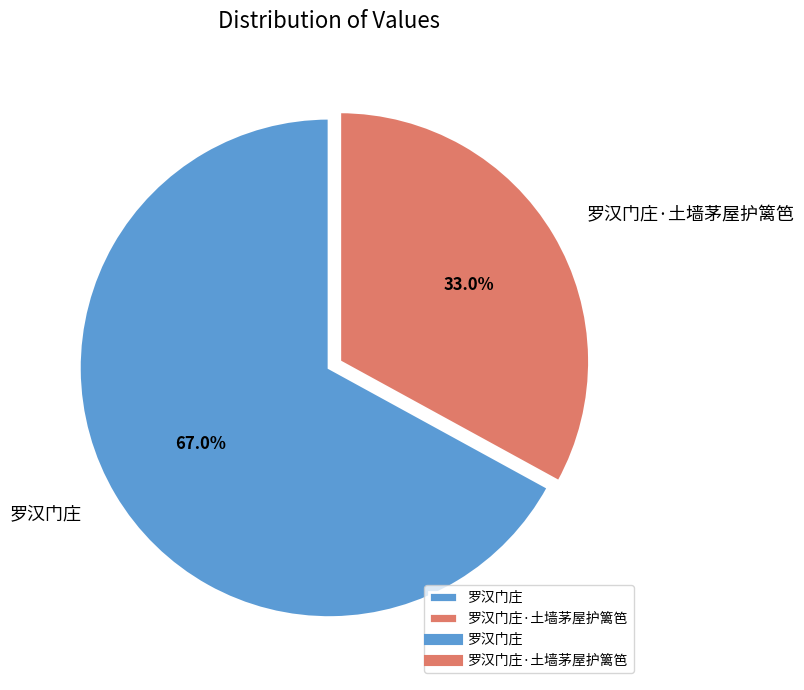

True or false: 罗汉门庄·土墙茅屋护篱笆 accounts for 33% of the total.

True